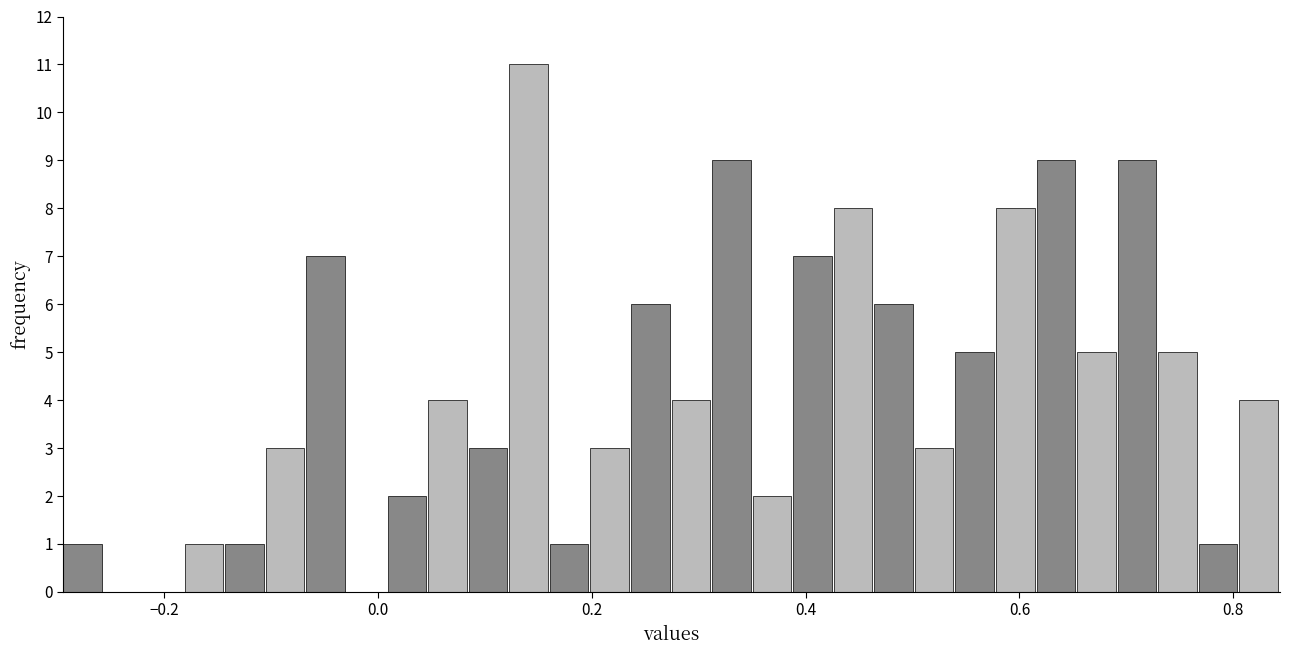

Around what value on the x-axis is the tallest bar? Give the approximate position of its centre, as read against the axis.

0.14